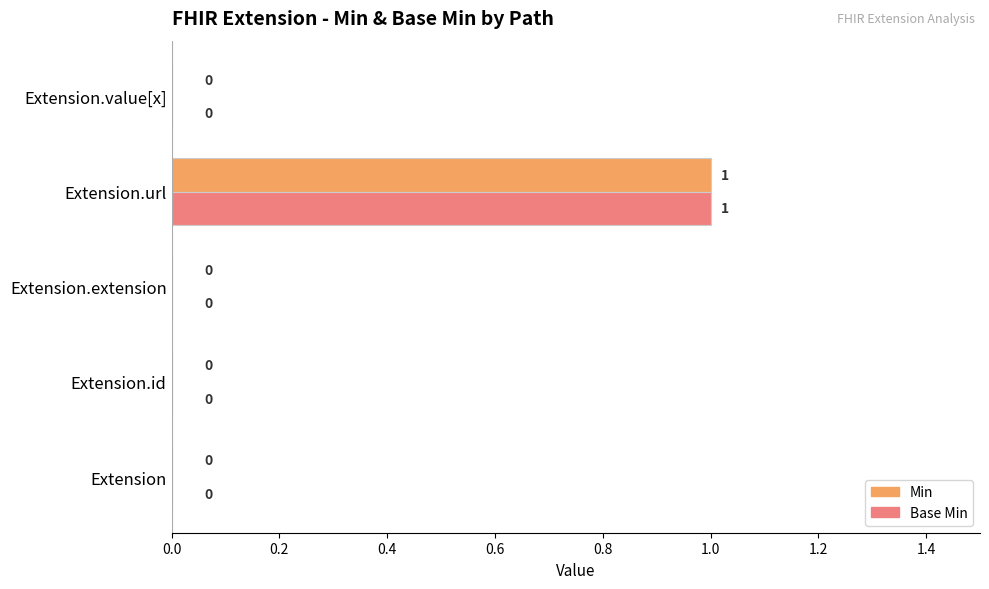

How many Base Min values are between 0 and 1?

5